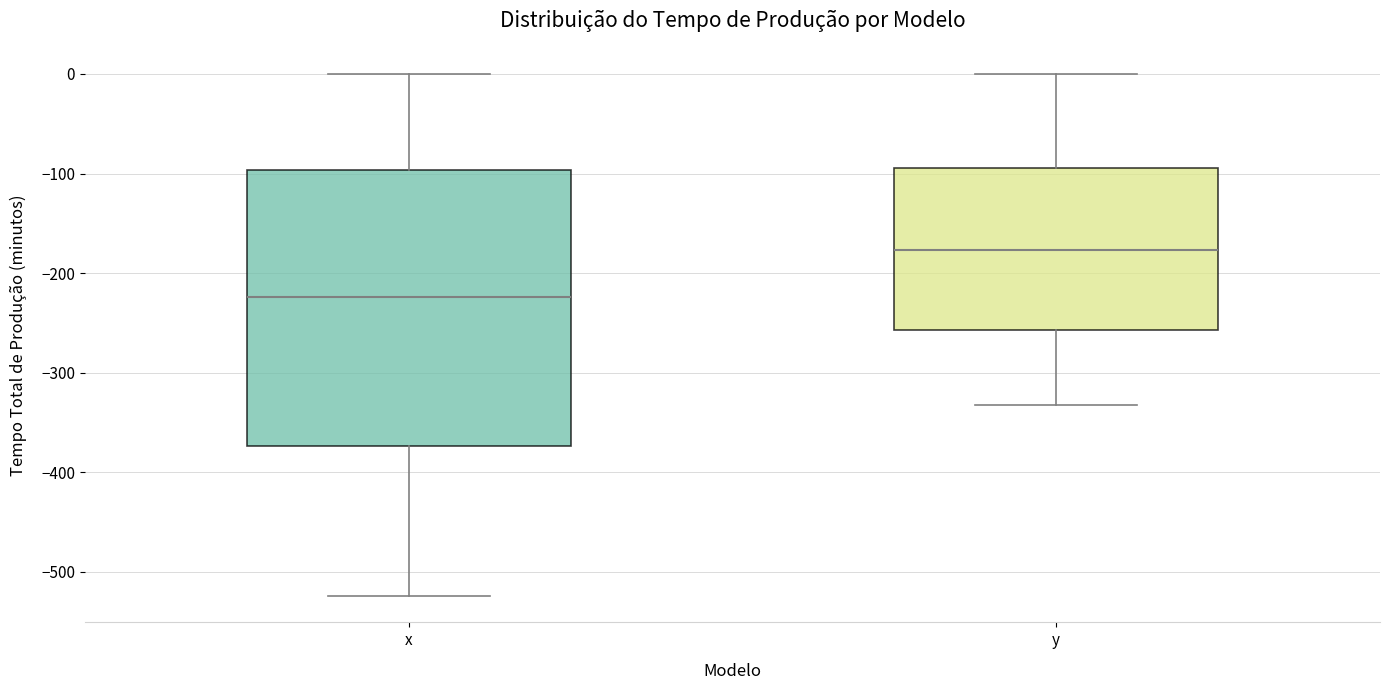

Reading left to right, read every box against the y-axis: the position of its median line, the range the box covers, and the ends of its whiskers. The values are not printed on the chart, so give them approximately, as read against the axis.

x: median -220, box -370 to -100, whiskers -520 to 0
y: median -180, box -260 to -90, whiskers -330 to 0